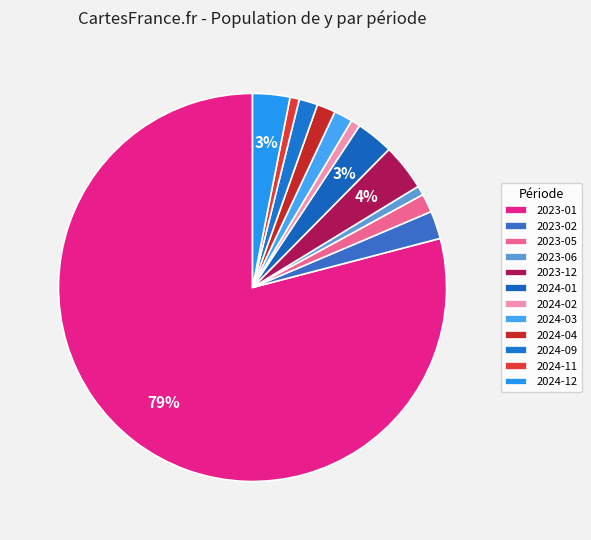

How many segments does this pie chart have?

12